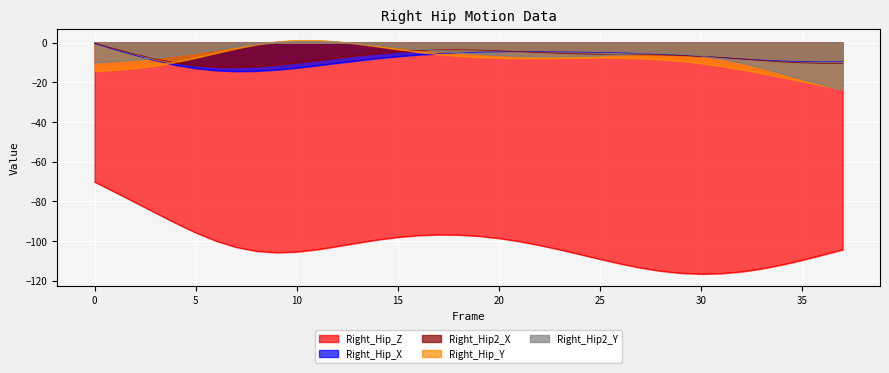

Where does the Right_Hip_Y series first go above -7?

6